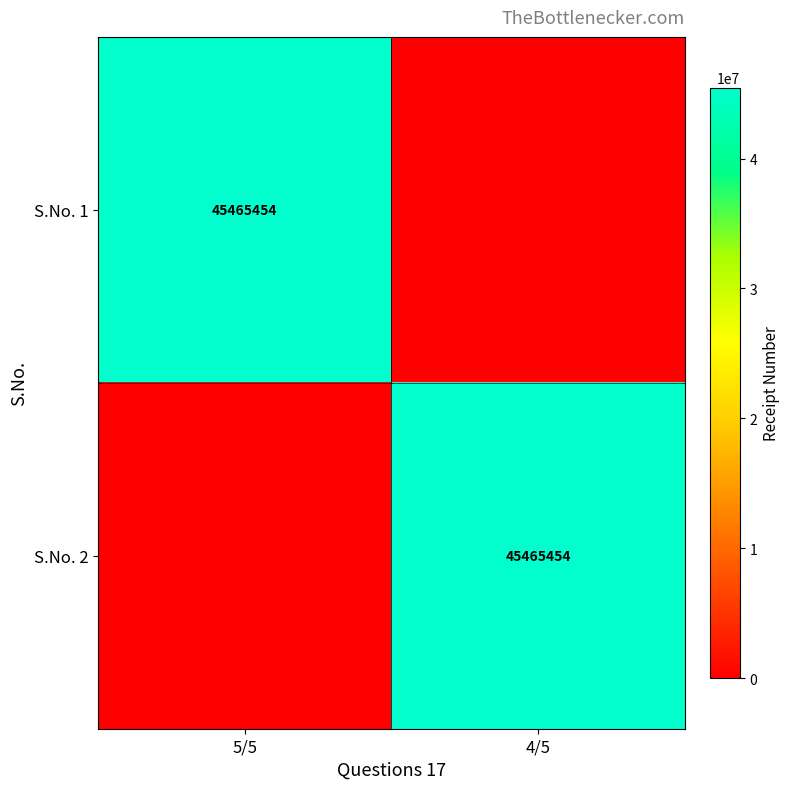

The value of S.No. 1 at 5/5 is 45465454. True or false?

True